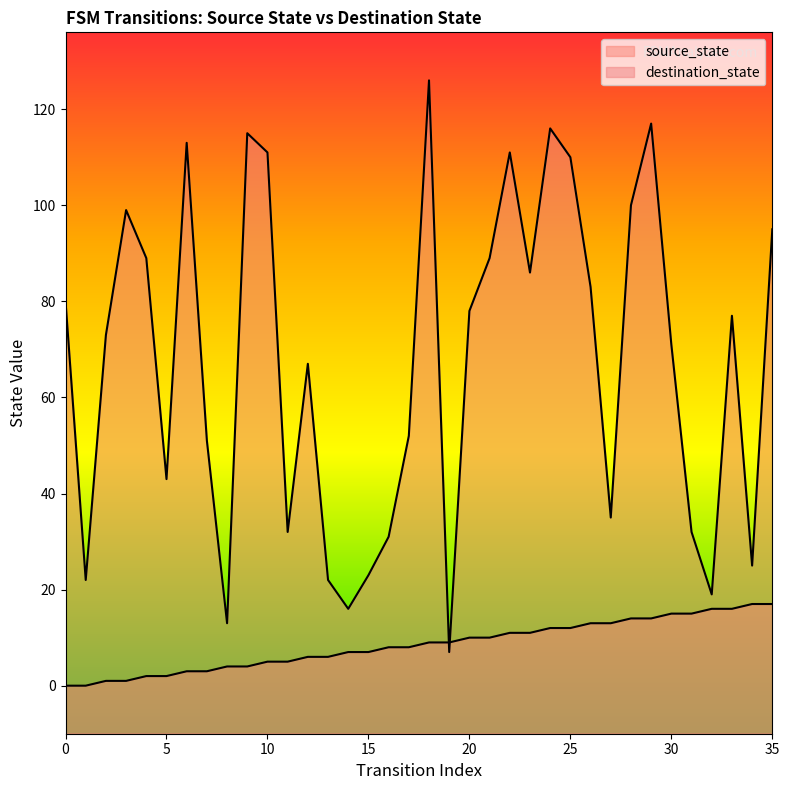

How many lines are shown in the chart?

2